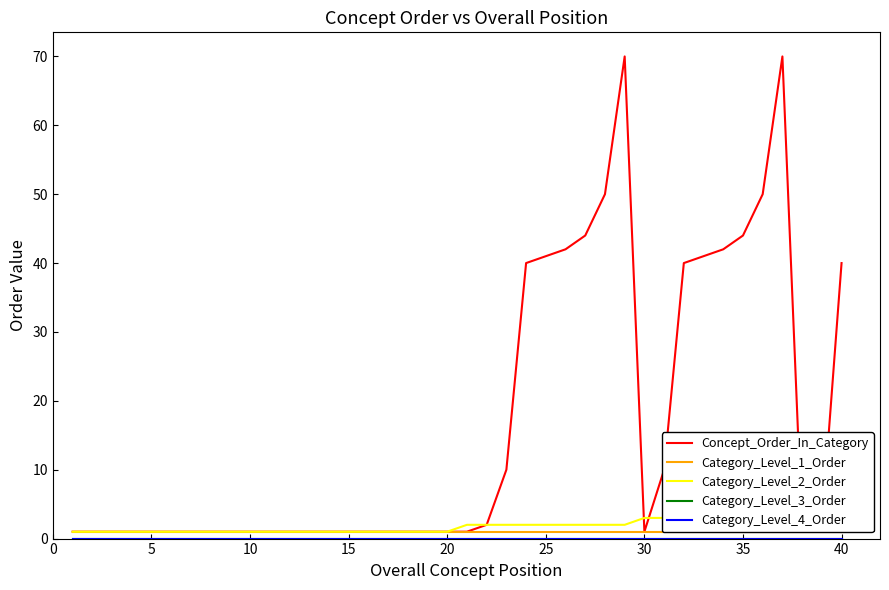

The Category_Level_1_Order series shows 2 at 25. True or false?

False